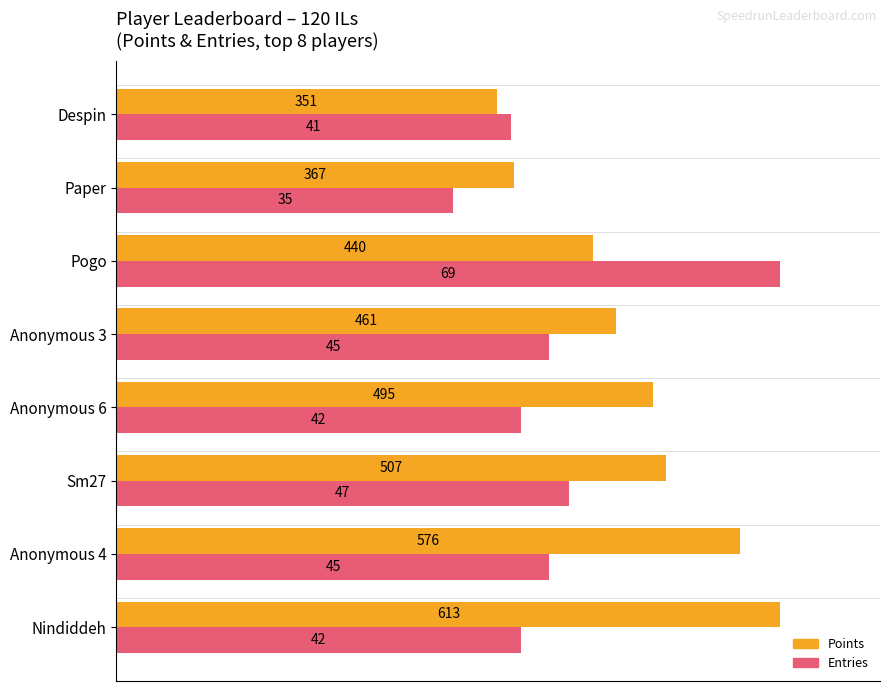

What are all the series names shown in the legend?

Points, Entries